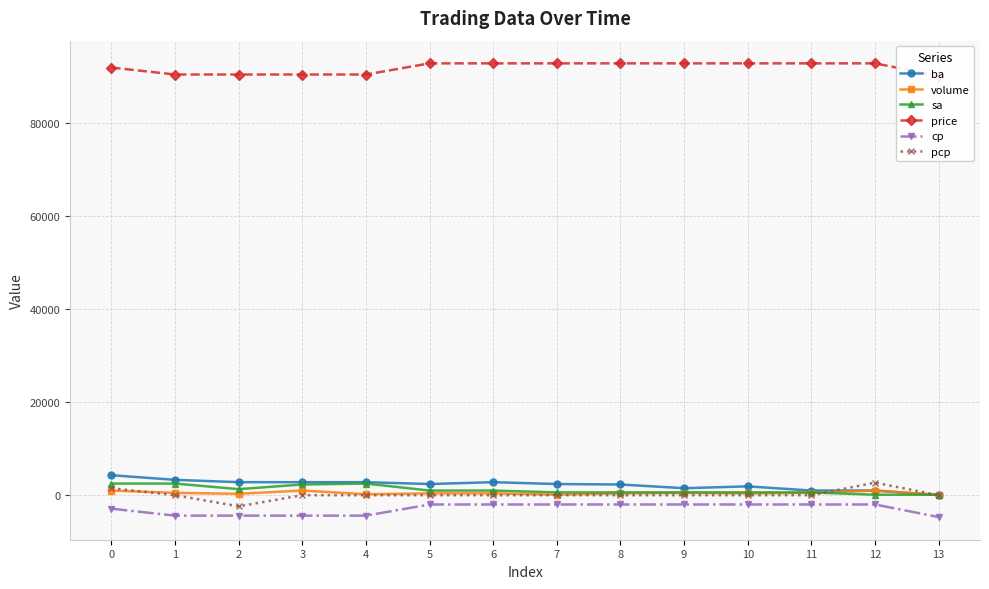

List the series in order of their peak value, highest first.

price, ba, pcp, sa, volume, cp